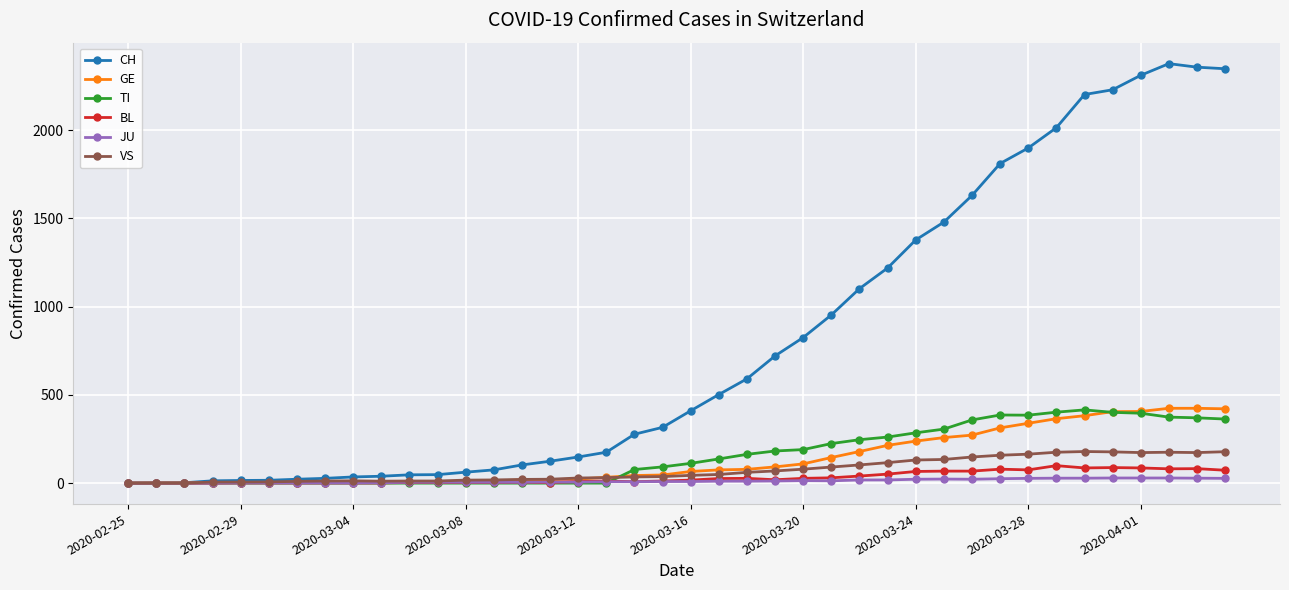

Does the chart display data point markers on the line(s)?

Yes